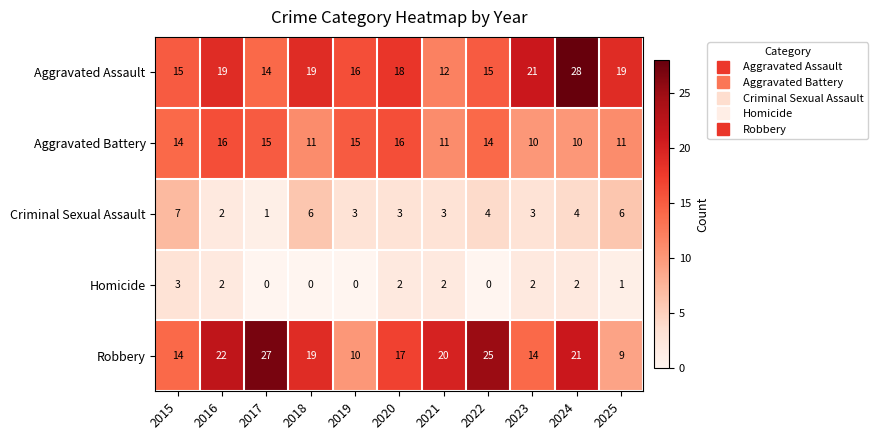

What is the difference between the maximum and minimum values in the Aggravated Battery series?

6